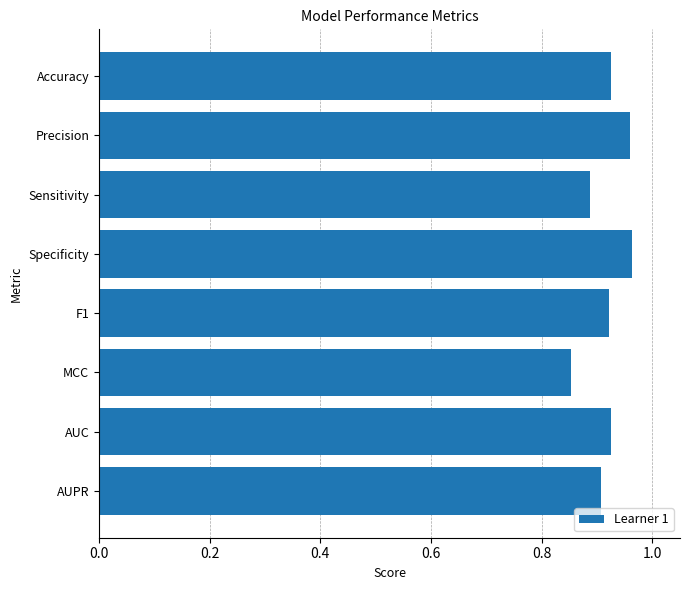

Where is the data nearest to the value 0?

MCC